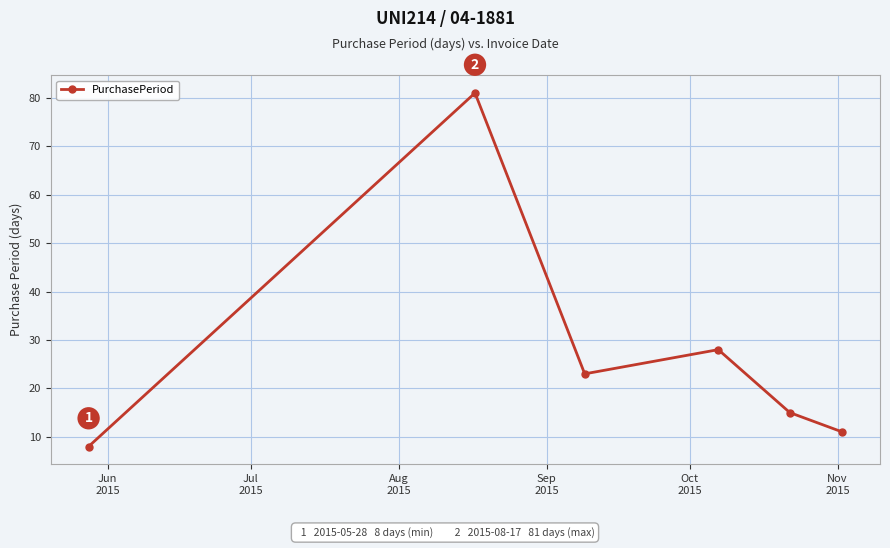

What is the average value?

28